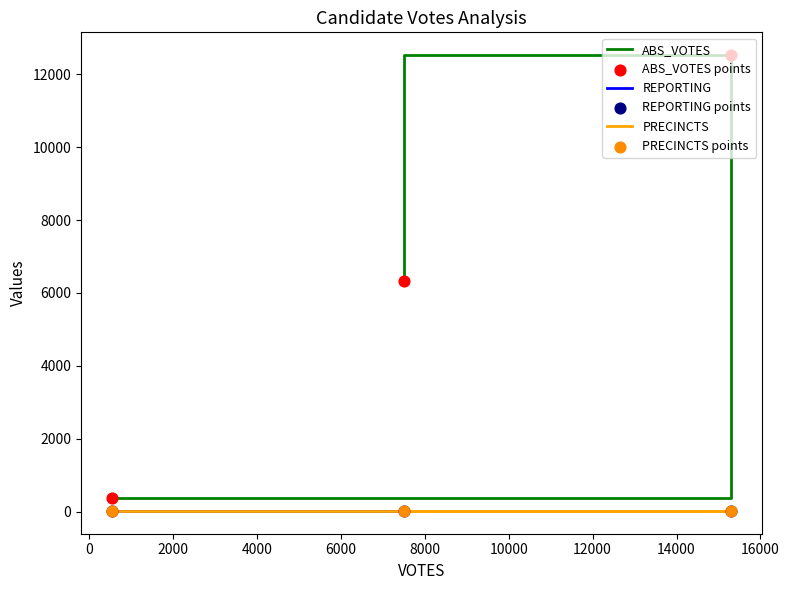

Which series has the largest Y range (max minus min)?

ABS_VOTES